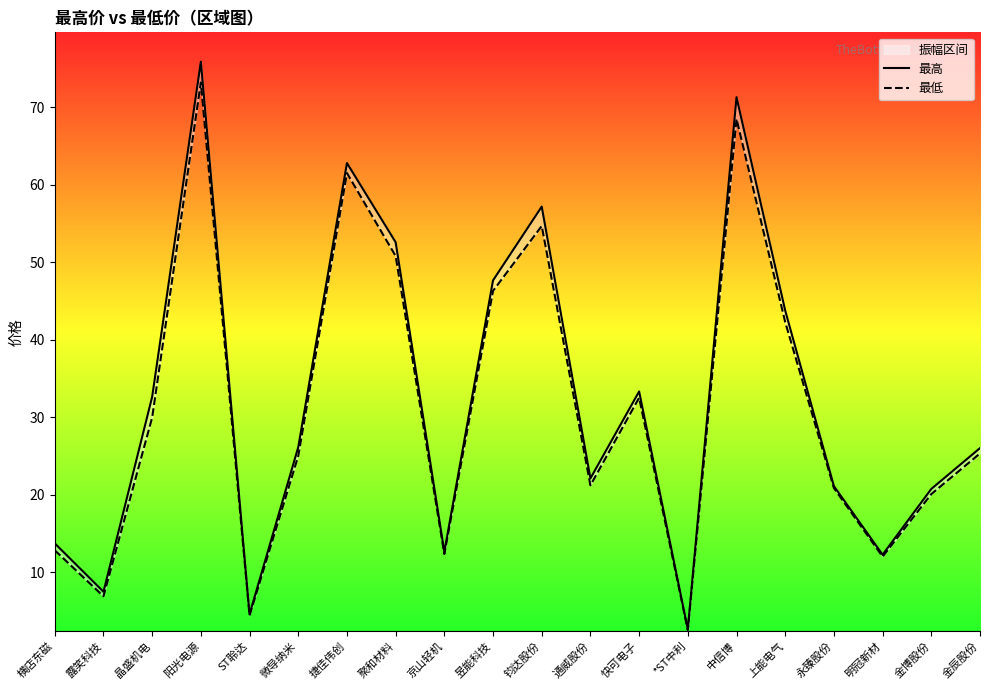

Which category has the lowest value across all series?

*ST中利